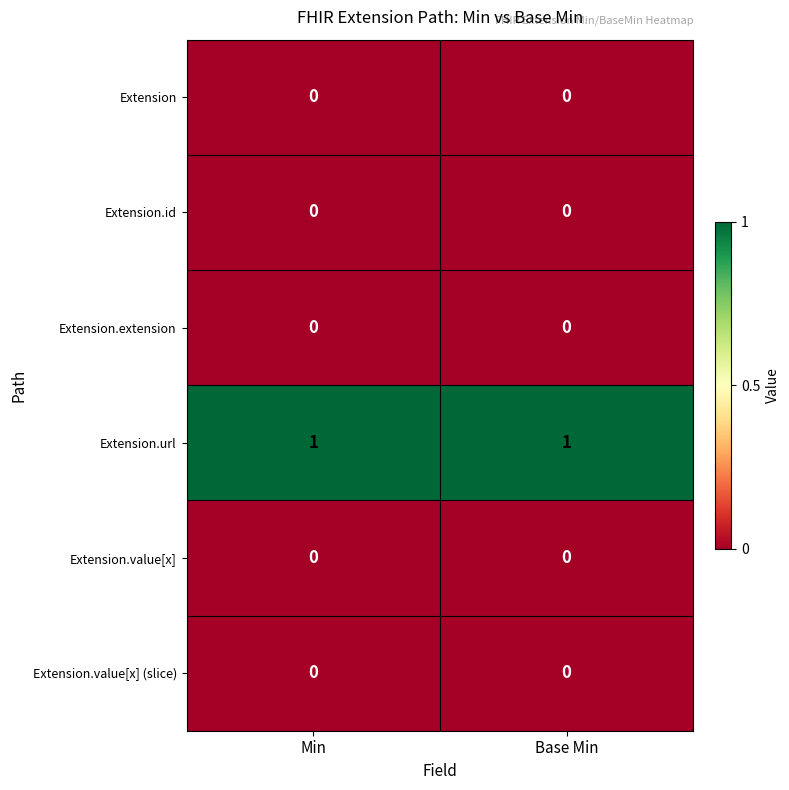

Reading left to right, list all the values displayed in this chart.

Extension: Min=0	Base Min=0
Extension.id: Min=0	Base Min=0
Extension.extension: Min=0	Base Min=0
Extension.url: Min=1	Base Min=1
Extension.value[x]: Min=0	Base Min=0
Extension.value[x] (slice): Min=0	Base Min=0